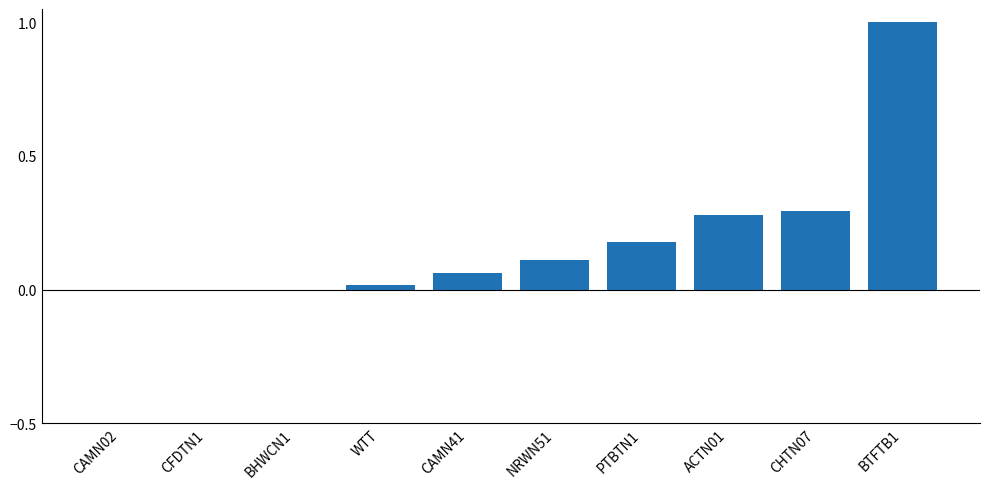

What is the sum of all values?

1.9